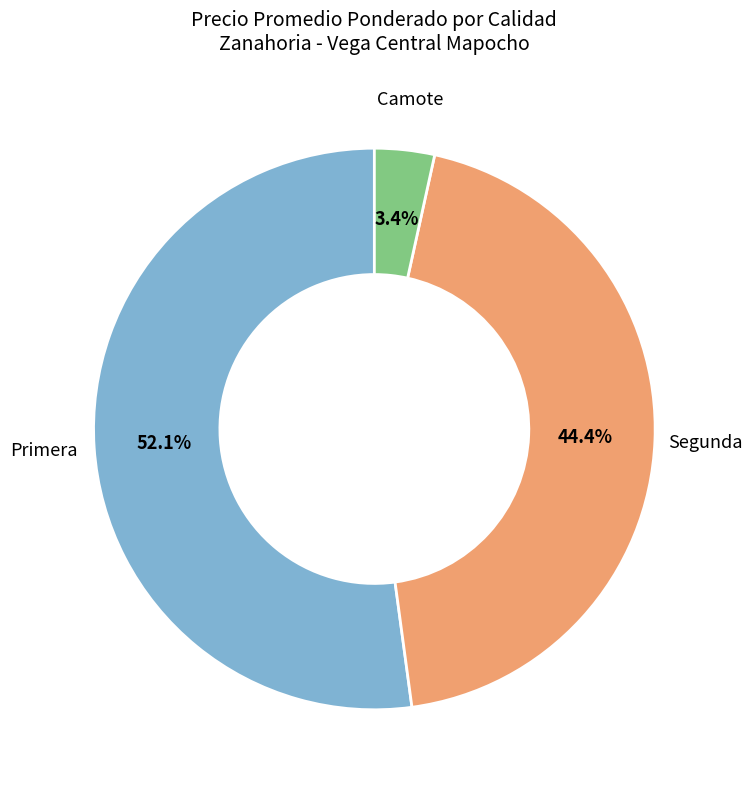

True or false: Segunda accounts for 9% of the total.

False